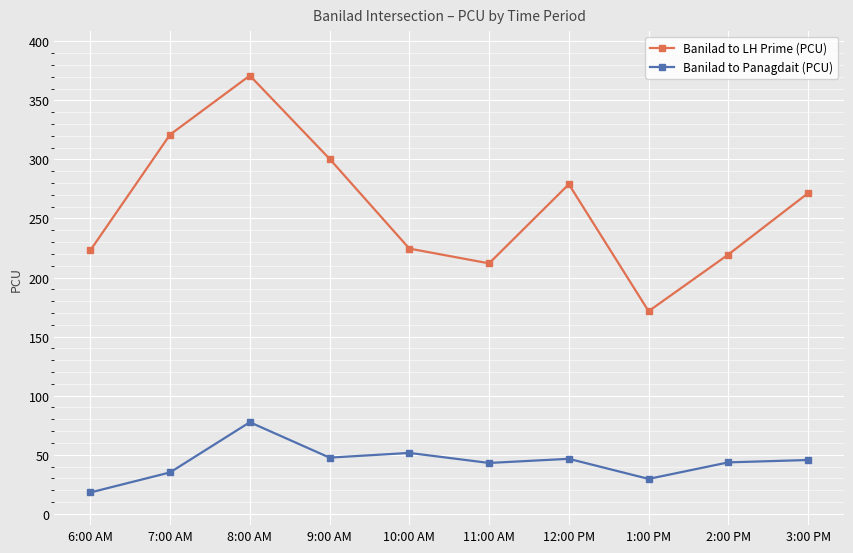

Which series changed the most between 7:00 AM and 9:00 AM?

Banilad to LH Prime (PCU)